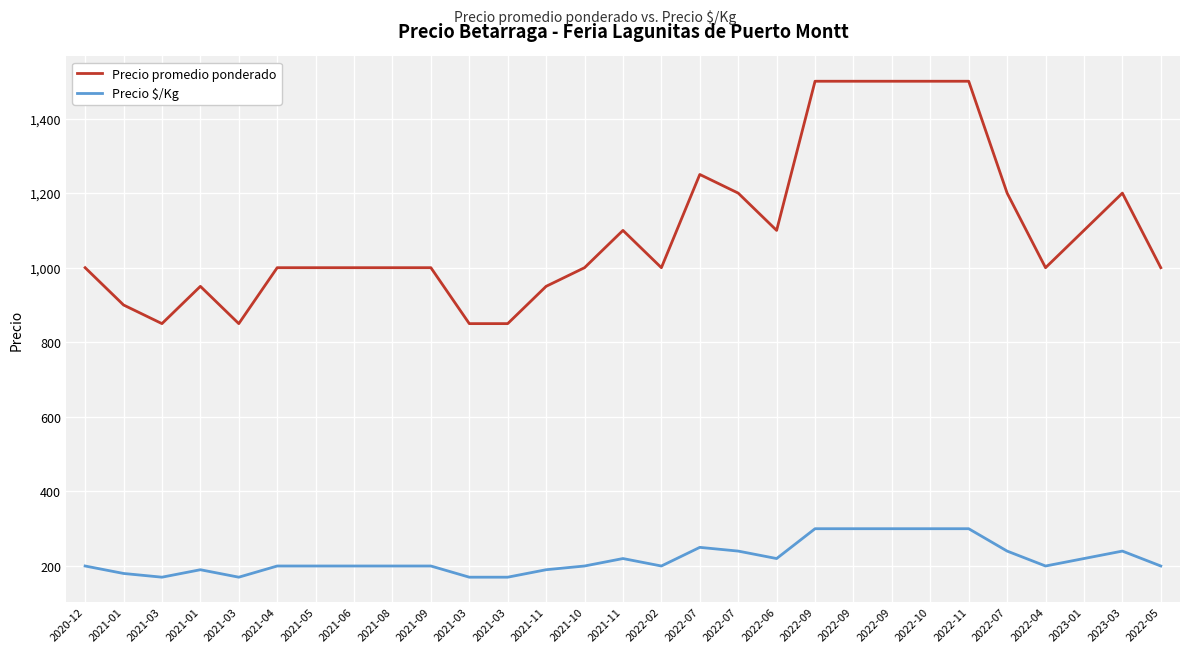

Between 2021-03 and 2023-01, which series saw the biggest shift?

Precio promedio ponderado